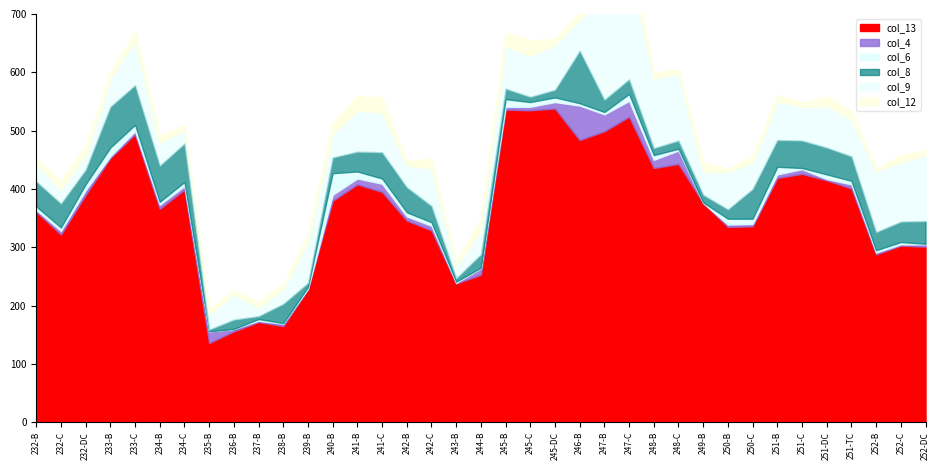

What is the average value of the col_8 series?

33